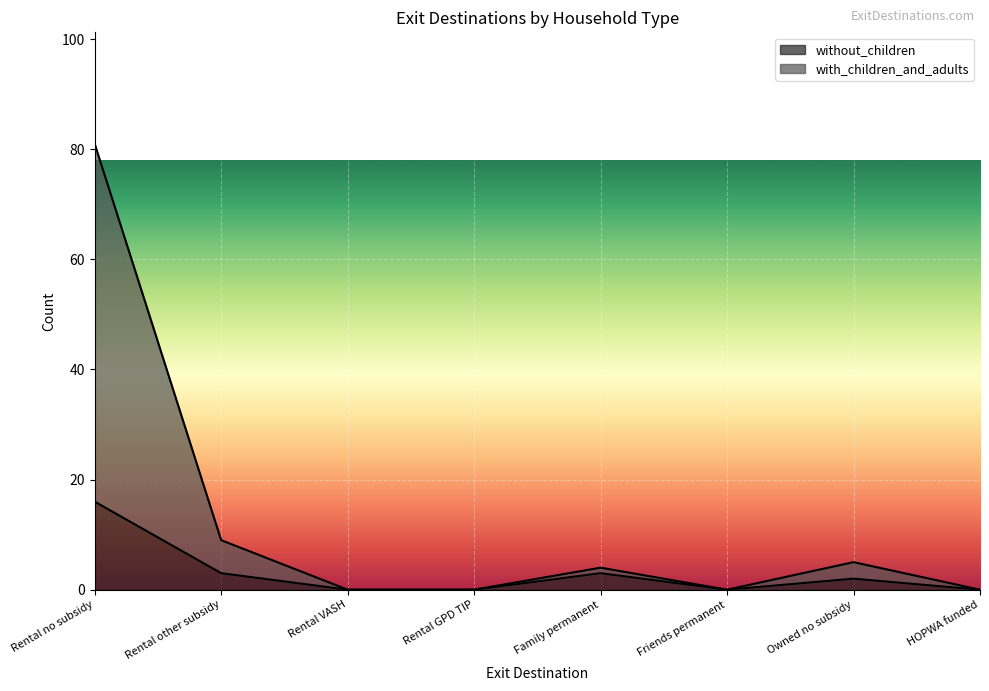

Reading left to right, what are all the values shown in this chart?

without_children: Rental no subsidy=16	Rental other subsidy=3	Rental VASH=0	Rental GPD TIP=0	Family permanent=3	Friends permanent=0	Owned no subsidy=2	HOPWA funded=0
with_children_and_adults: Rental no subsidy=81	Rental other subsidy=9	Rental VASH=0	Rental GPD TIP=0	Family permanent=4	Friends permanent=0	Owned no subsidy=5	HOPWA funded=0